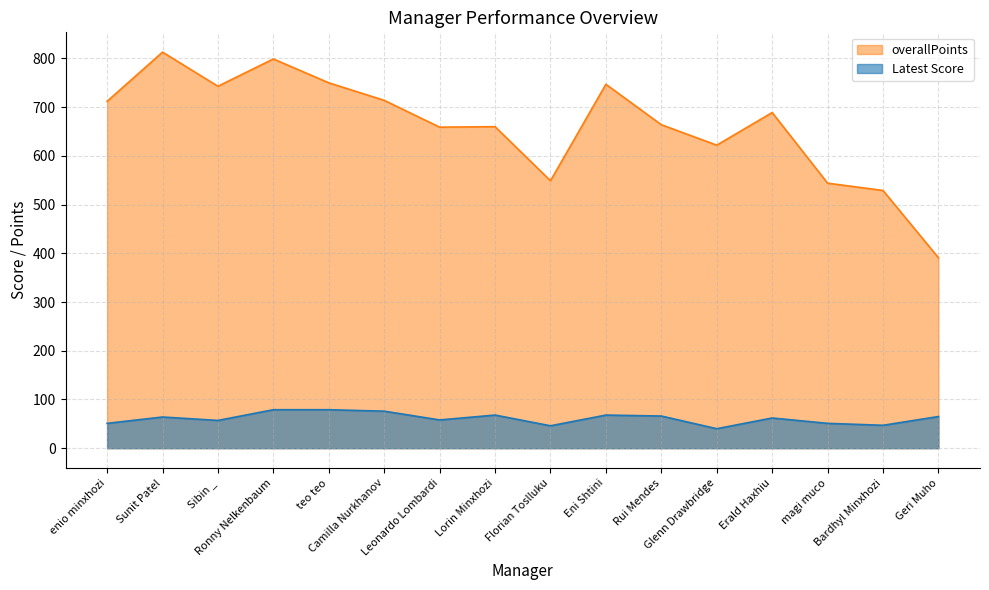

What is the maximum value shown in the chart?

813